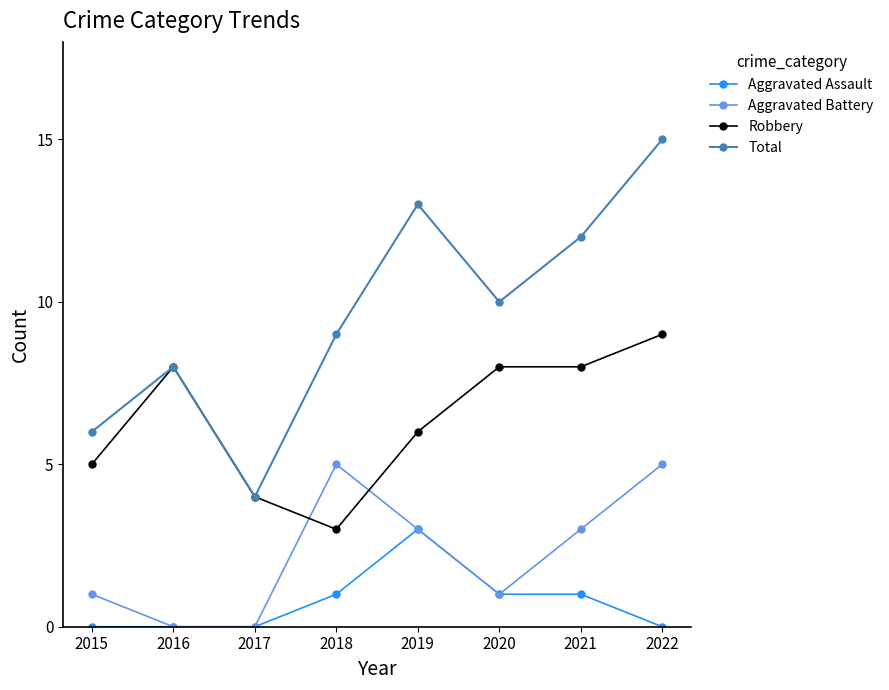

What is the difference between the highest and lowest values at 2020?

9